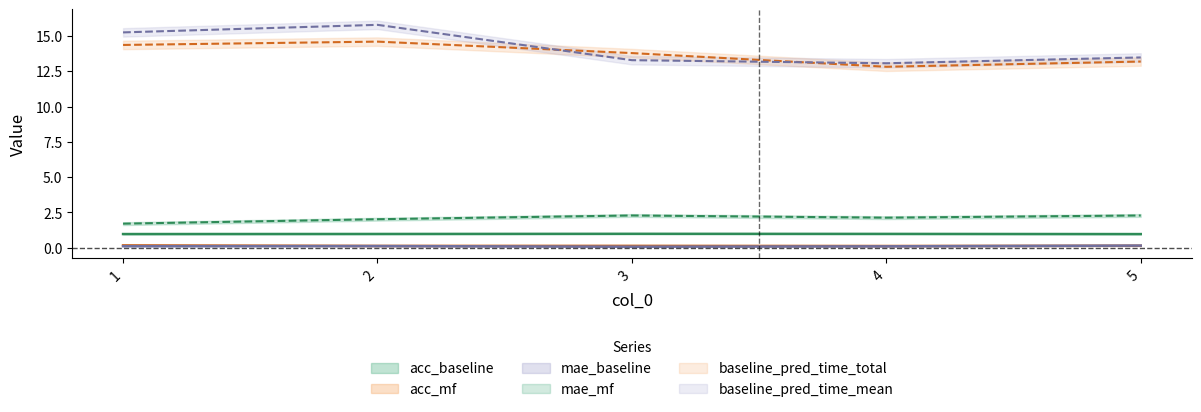

Is the value of mae_mf at 2 greater than the value of baseline_pred_time_total at 3?

No